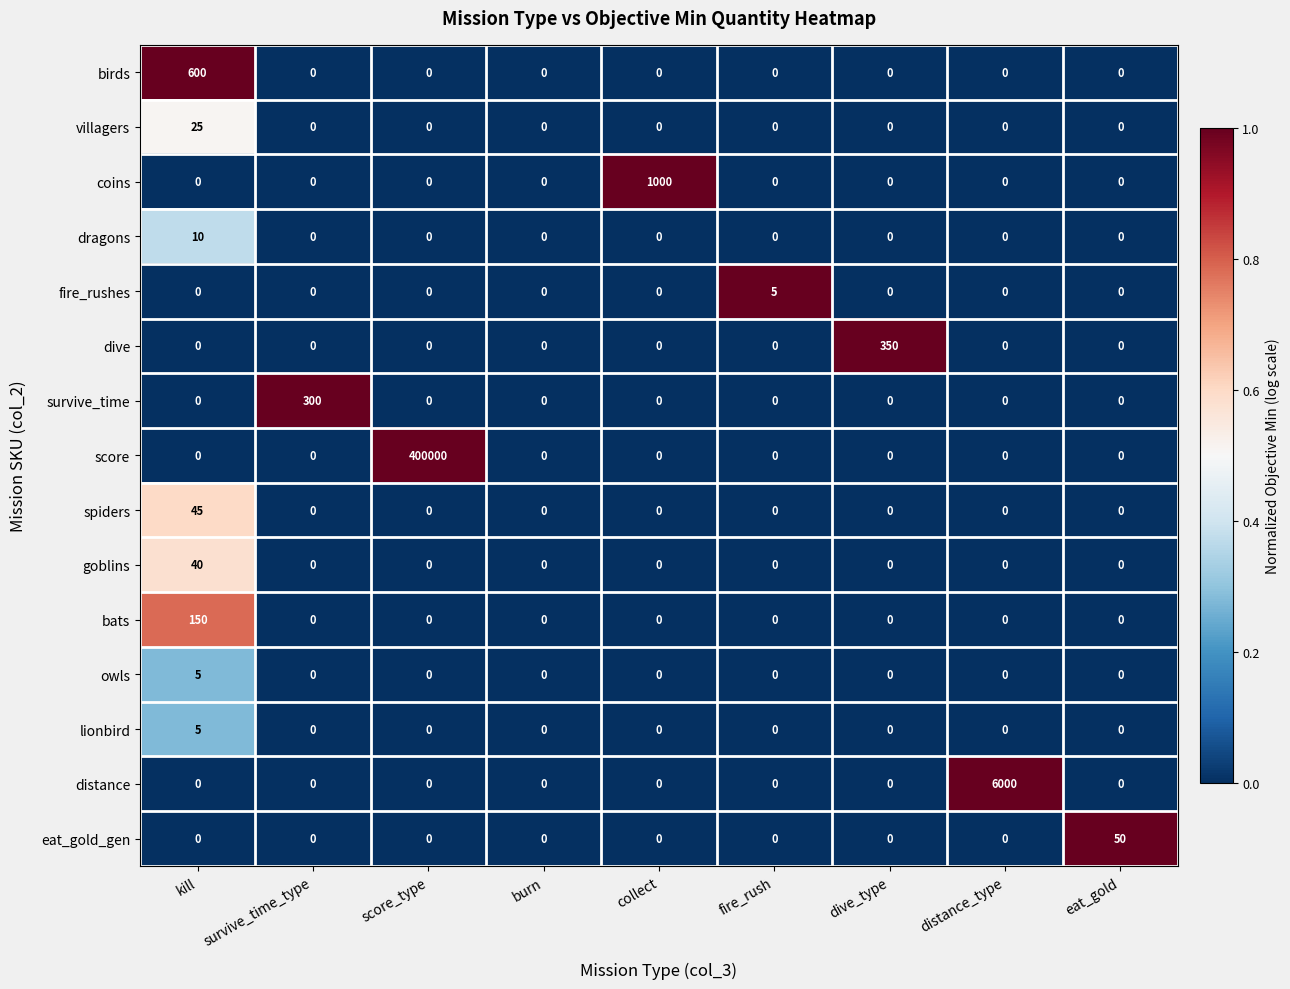

At which category is the sum across all series the highest?

score_type